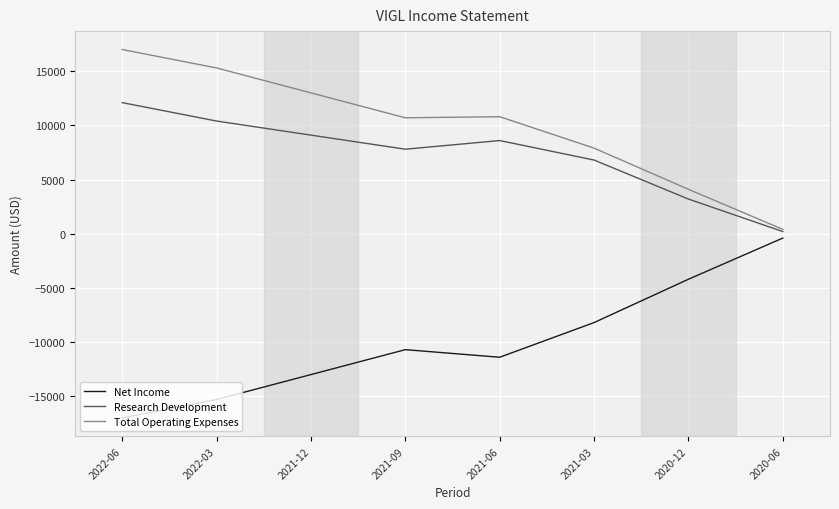

In Research Development, how many points are higher than both neighbors (excluding endpoints)?

1